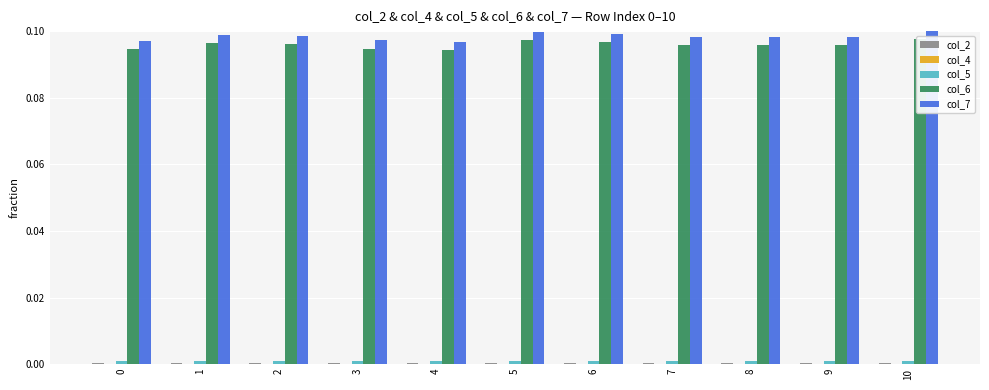

How many bars are there in total?

55